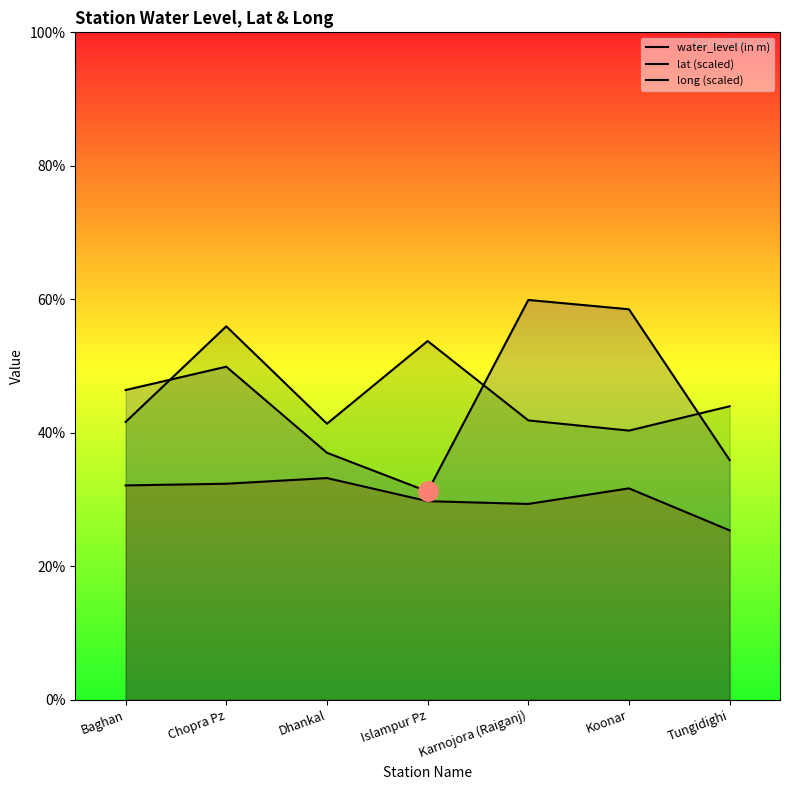

What is the average value of the lat (scaled) series?

4.6